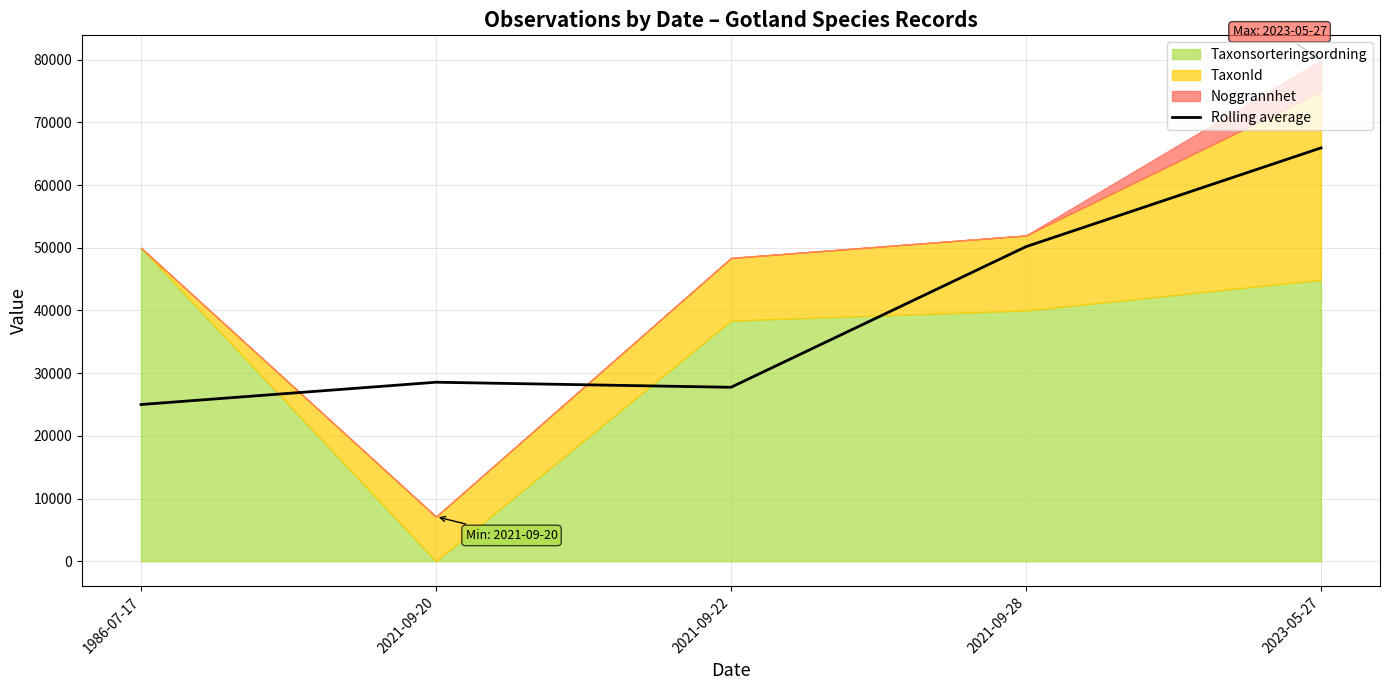

Reading left to right, extract all data points from this chart.

25000.0	28555.7	27749.5	50180.4	65936.8